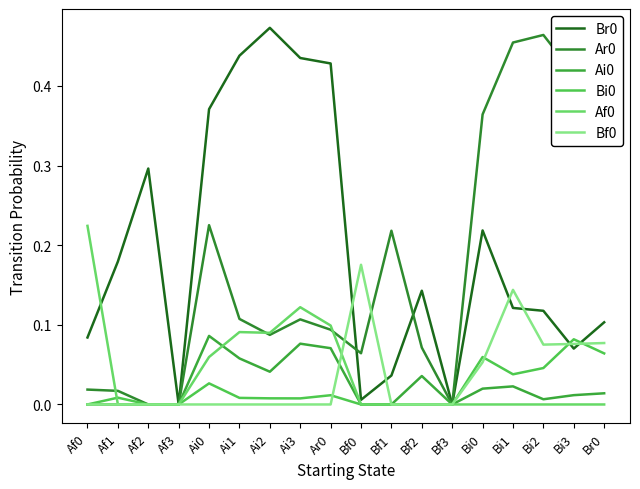

What is the spread (max minus min) of values at Af0?

0.2